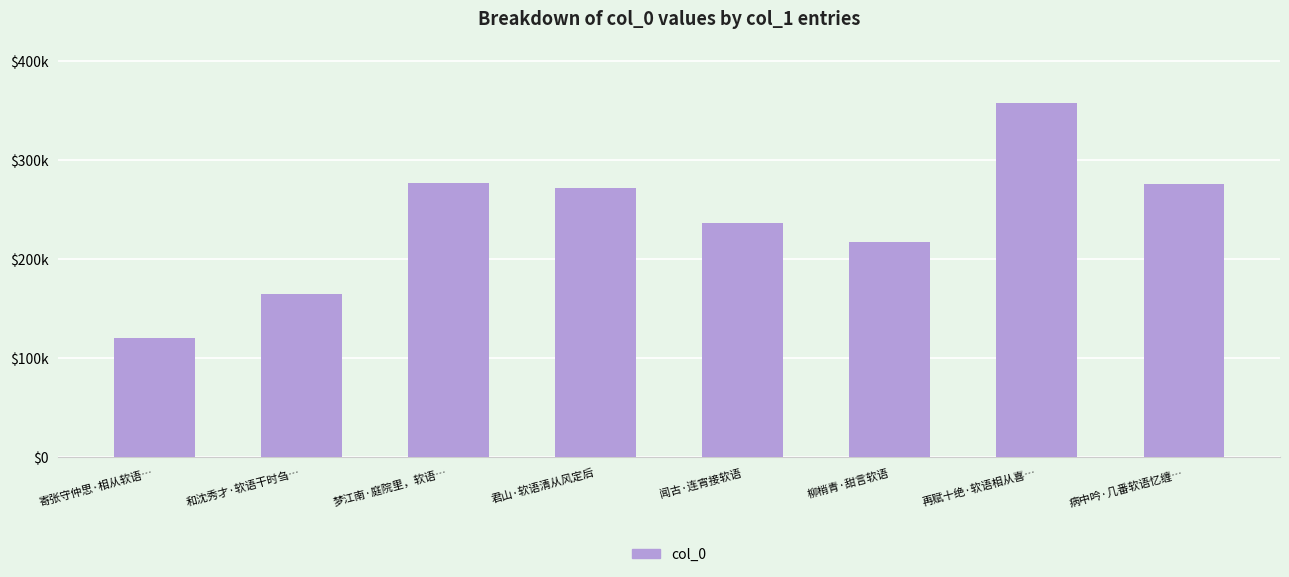

What is the difference between the maximum and minimum values?

237065